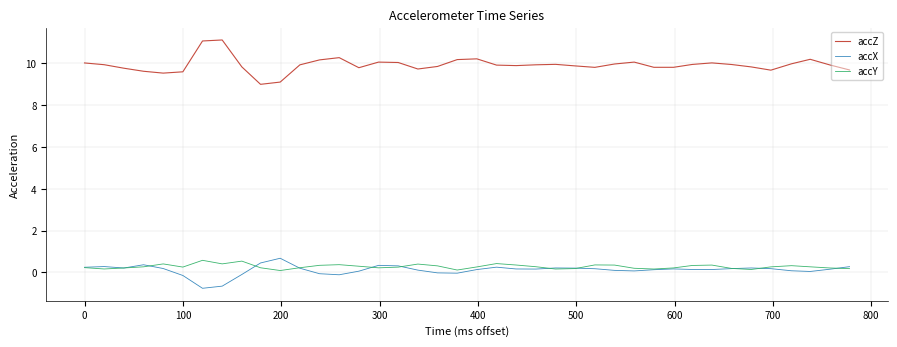

True or false: accZ and accX intersect in this chart.

False